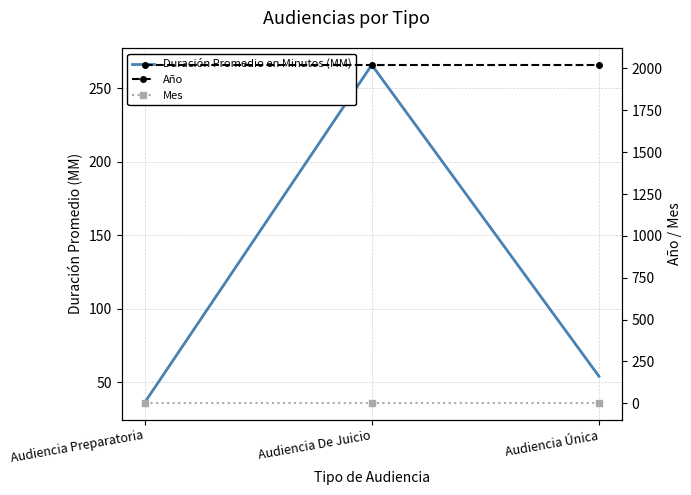

Which category has the highest value in the Mes series?

Audiencia Preparatoria